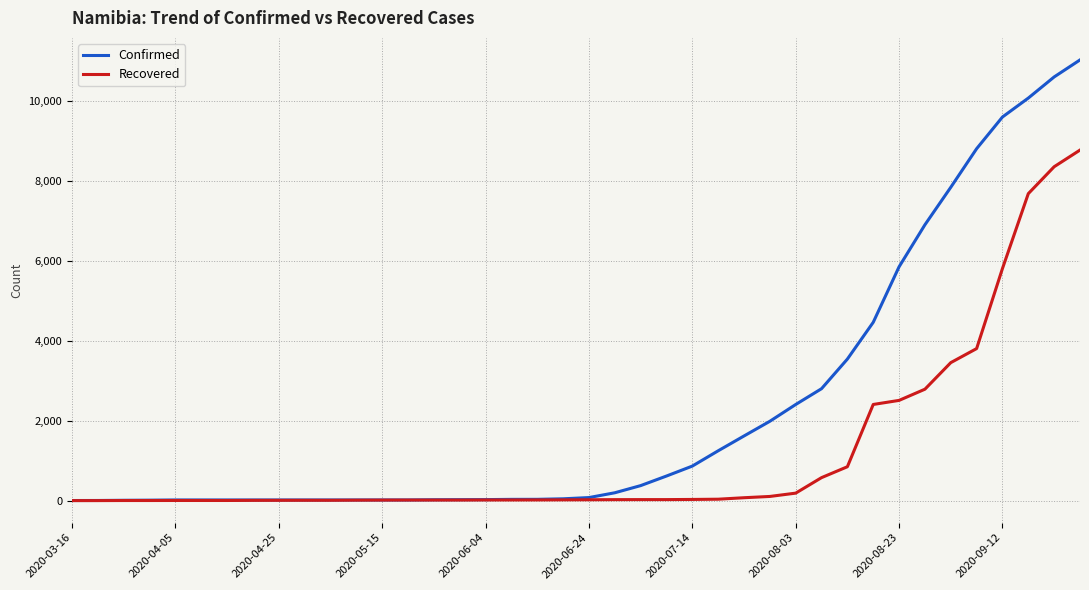

Which series has the largest range (max minus min)?

Confirmed